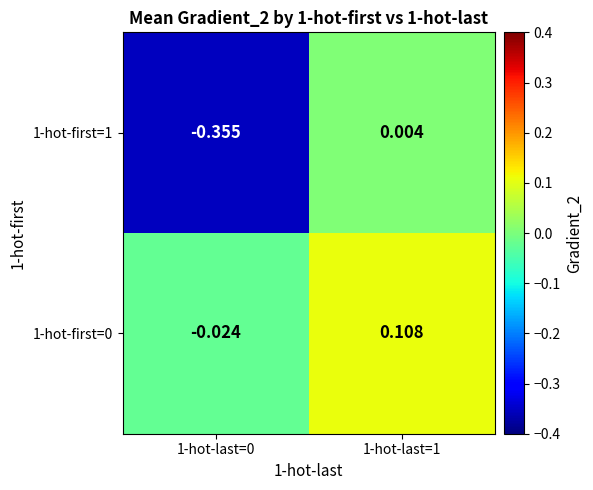

Is the value of 1-hot-first=0 at 1-hot-last=1 greater than the value of 1-hot-first=1 at 1-hot-last=0?

Yes